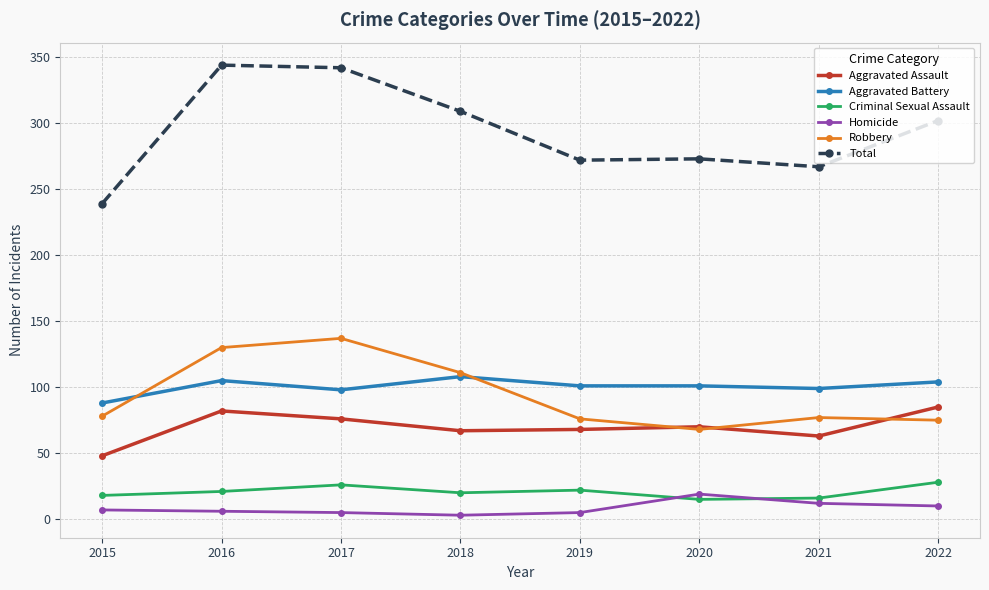

True or false: Total and Criminal Sexual Assault intersect in this chart.

False